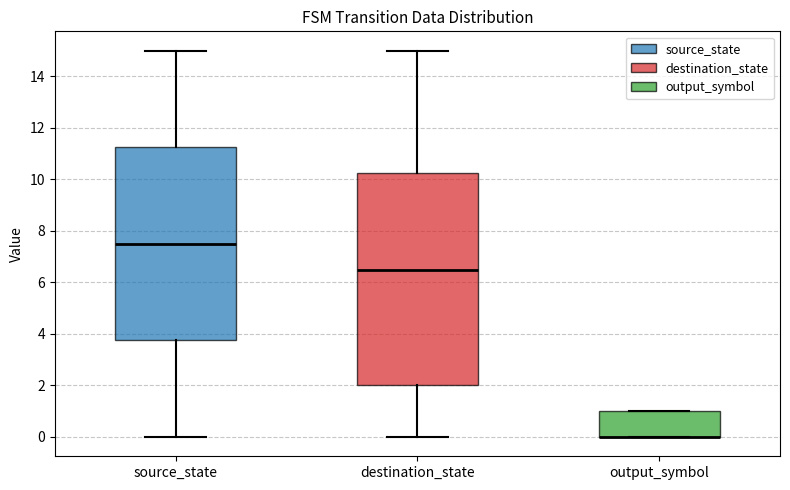

Where is the upper edge of the box for source_state on the y-axis? The values are not printed on the chart, so give them approximately, as read against the axis.

11.2